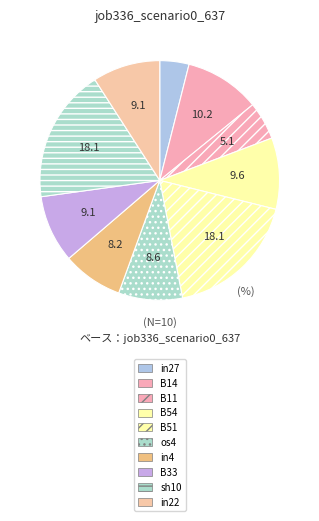

What percentage is the B51 slice, to the nearest percent?

18%